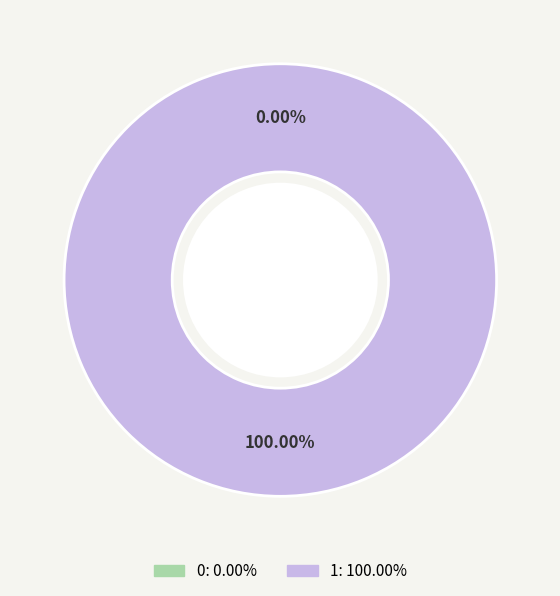

What is the change in value from 0 to 1?

+1